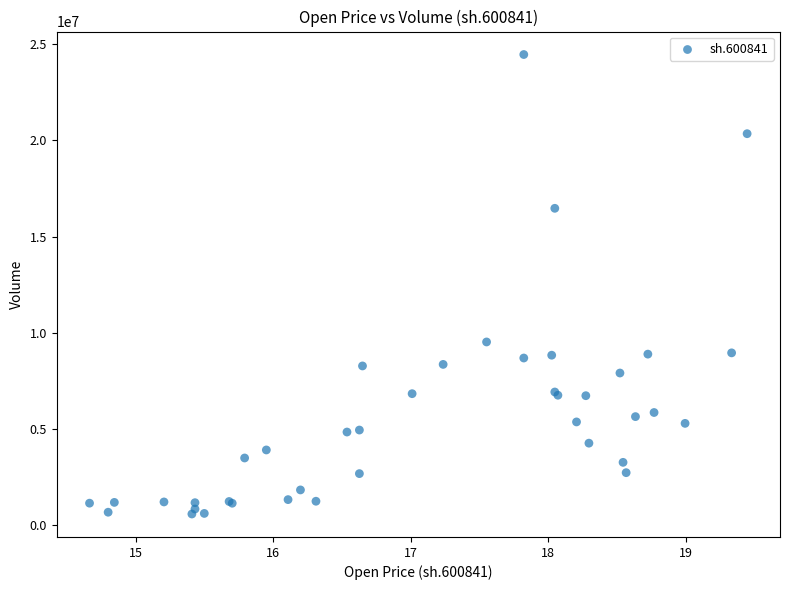

What Y value in the scatter plot is closest to 12523275?

9526801